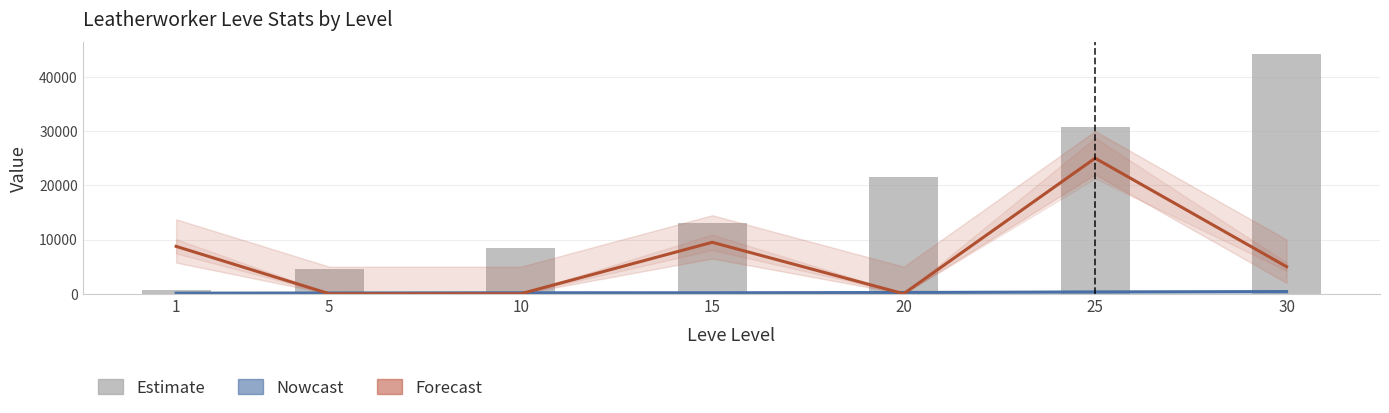

How many values in the Leve EXP series exceed 13040?

3